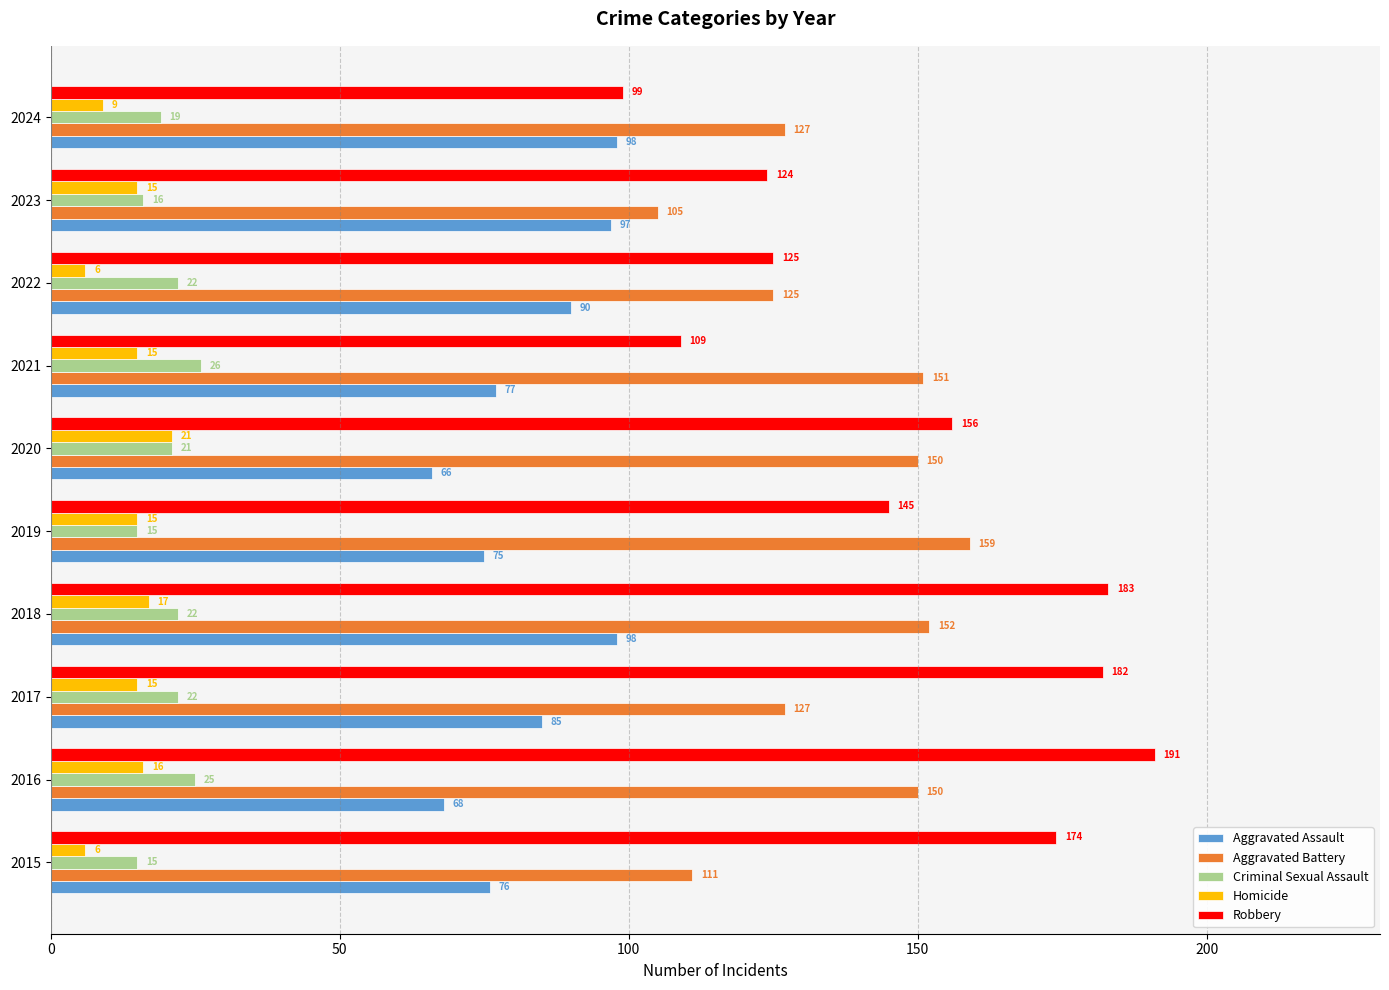

What is the spread (max minus min) of values at 2016?

175